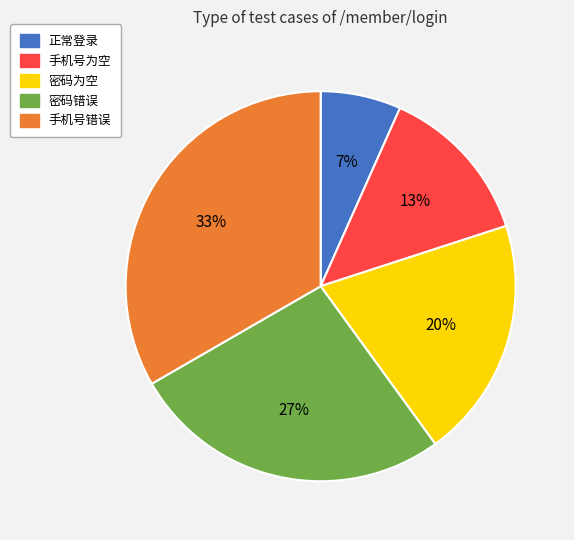

True or false: 手机号错误 accounts for 33% of the total.

True